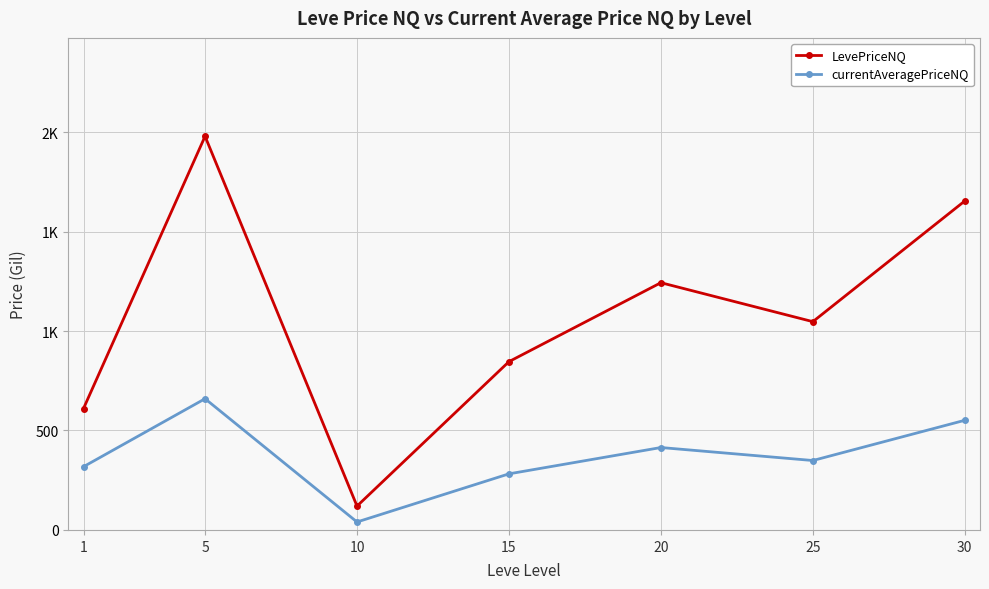

True or false: currentAveragePriceNQ and LevePriceNQ cross at least once.

False